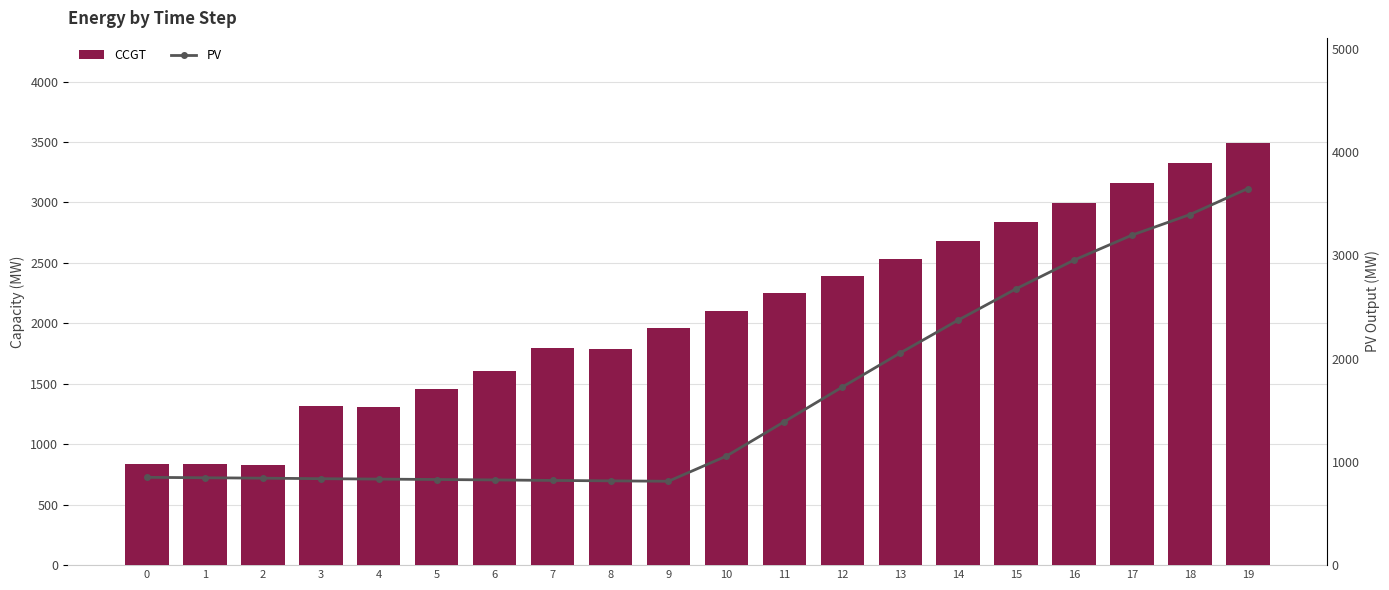

Reading right to left, transcribe all the data shown in this chart.

CCGT: 19=3489	18=3323	17=3157	16=2994	15=2836	14=2682	13=2532	12=2390	11=2247	10=2105	9=1961	8=1789	7=1794	6=1603	5=1458	4=1312	3=1317	2=830	1=833	0=836
PV: 19=3646	18=3394	17=3195	16=2953	15=2675	14=2372	13=2054	12=1724	11=1389	10=1056	9=812	8=816	7=820	6=825	5=829	4=833	3=837	2=842	1=846	0=850